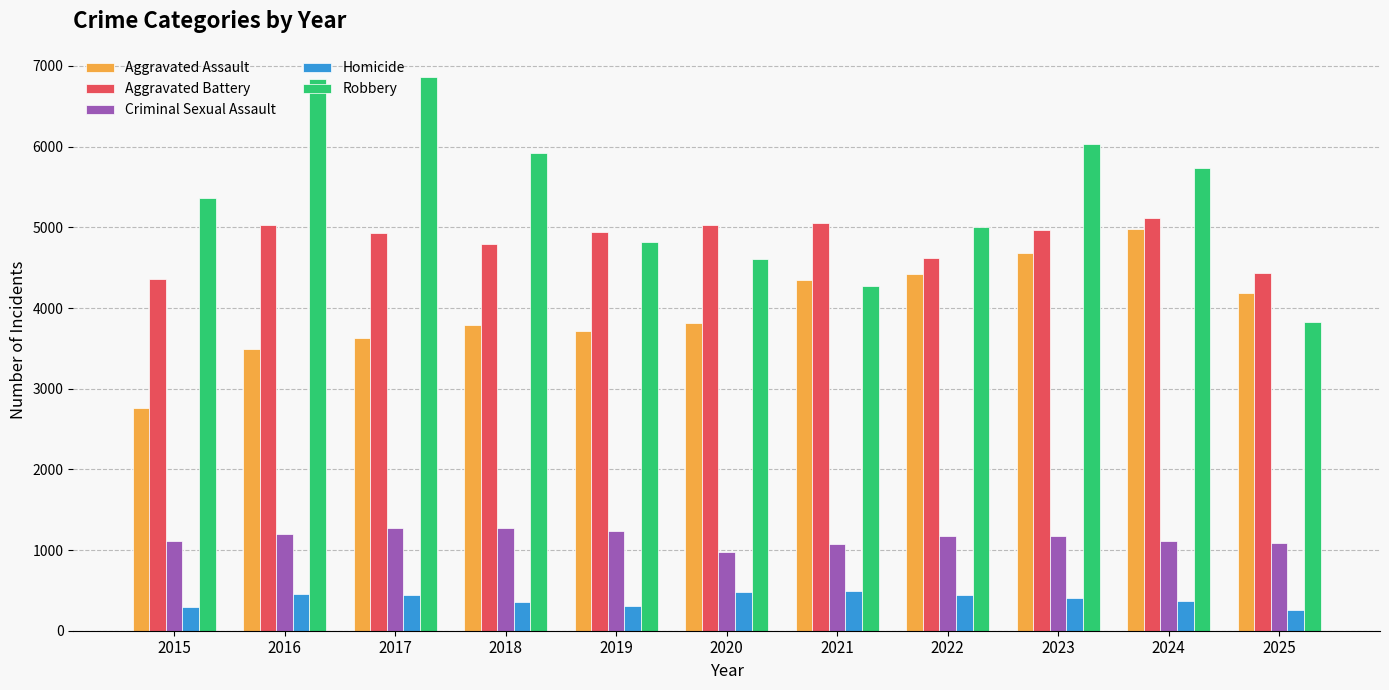

How many series are shown in this chart?

5